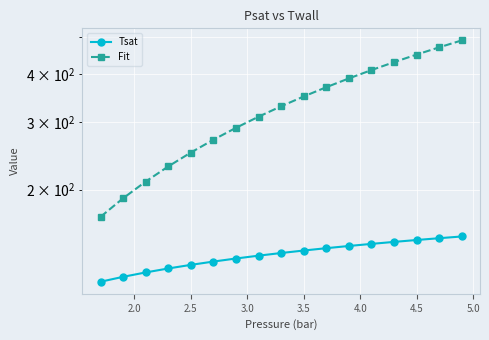

Which series has the largest total across all categories?

Fit